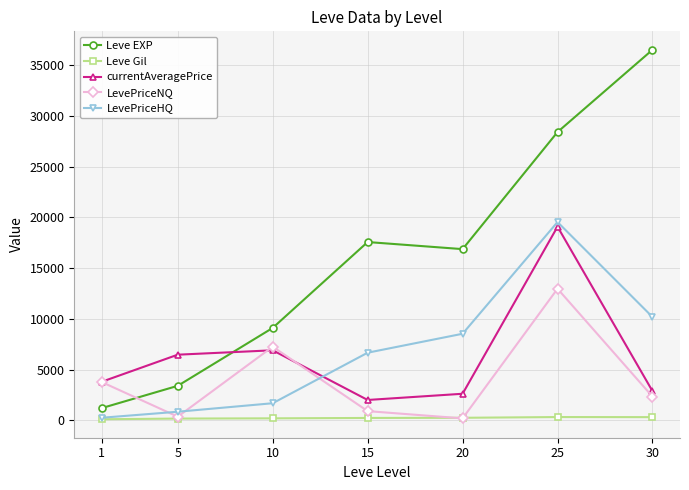

What is the difference between the LevePriceHQ values at 1 and 10?

1429.4